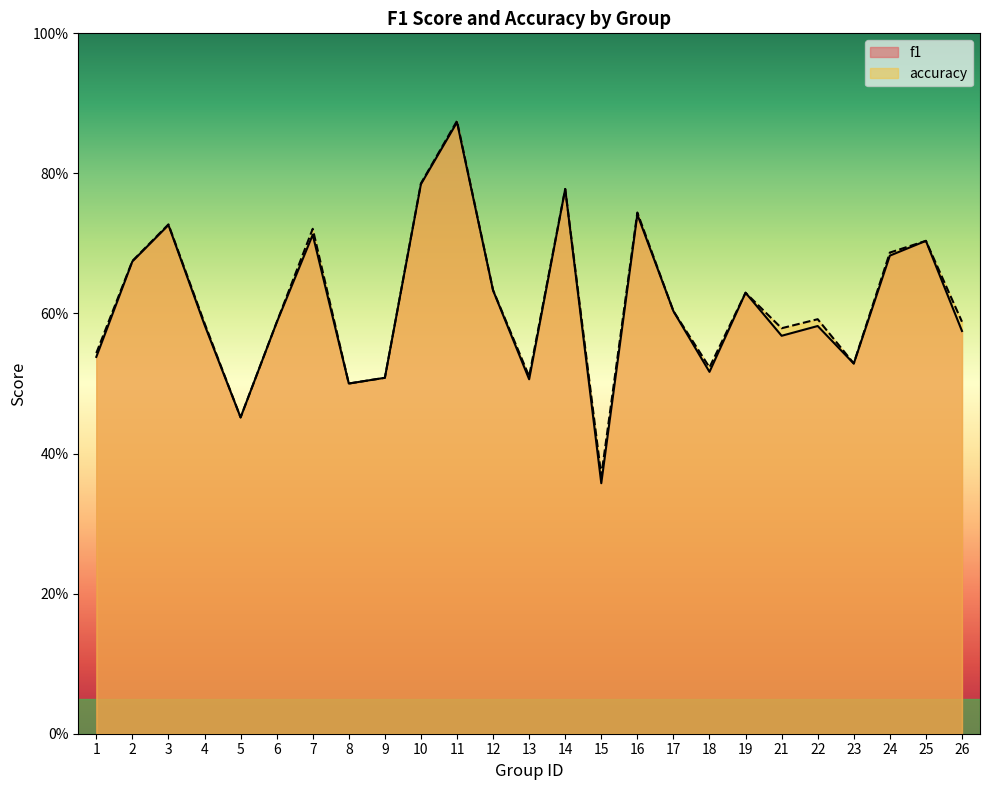

True or false: f1 and accuracy cross at least once.

False